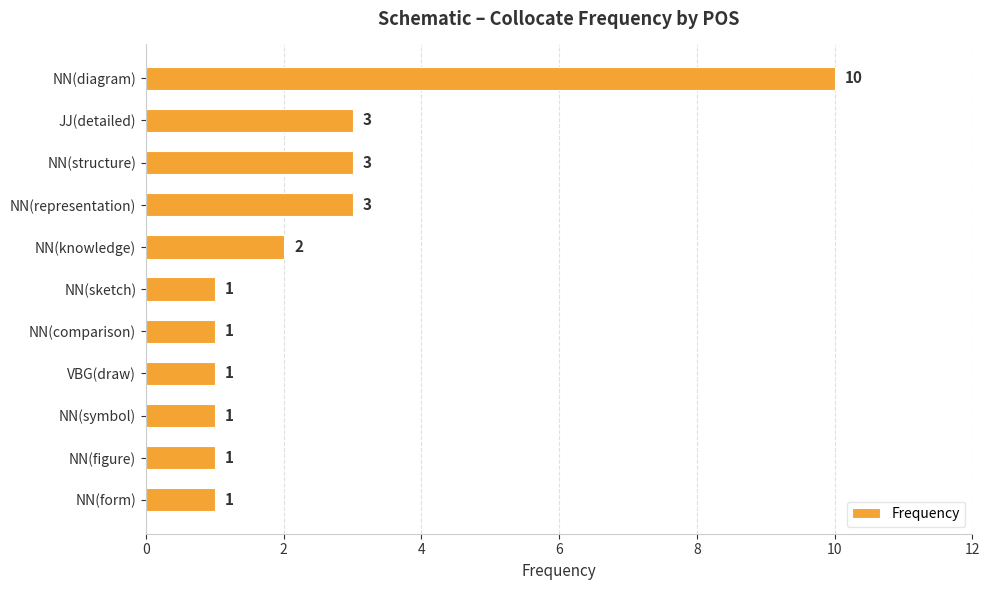

The chart shows a value of 3 at JJ(detailed). True or false?

True